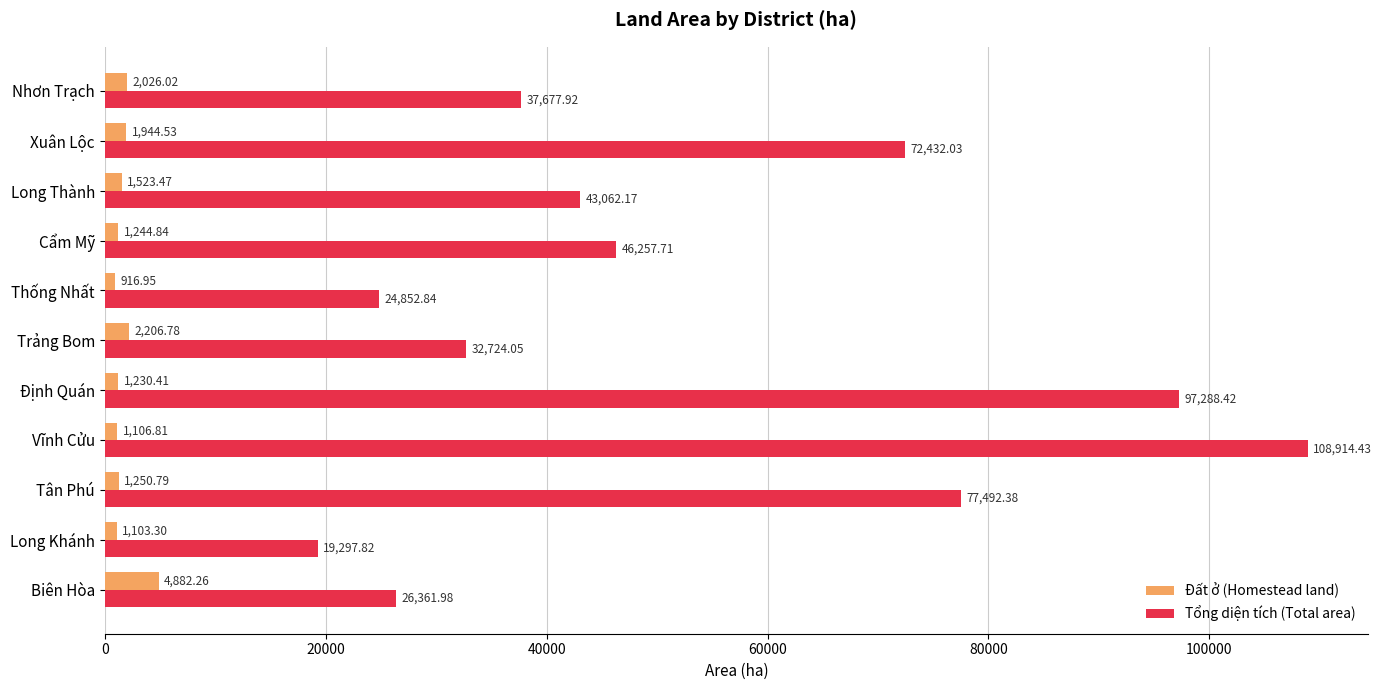

Which series changed the most between Cẩm Mỹ and Long Thành?

Tổng diện tích (Total area)